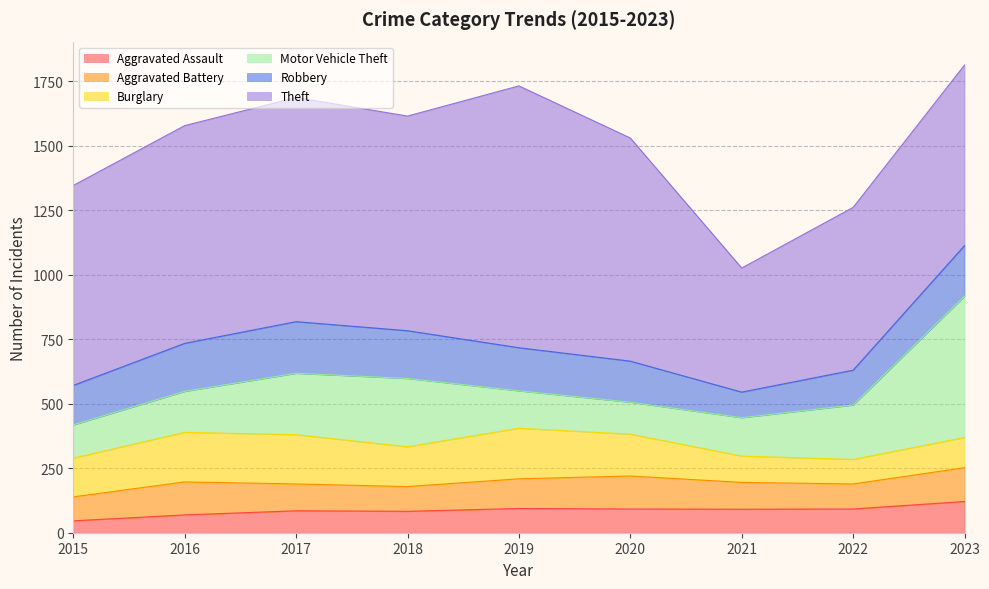

What is the difference between the highest and lowest values at 2015?

729